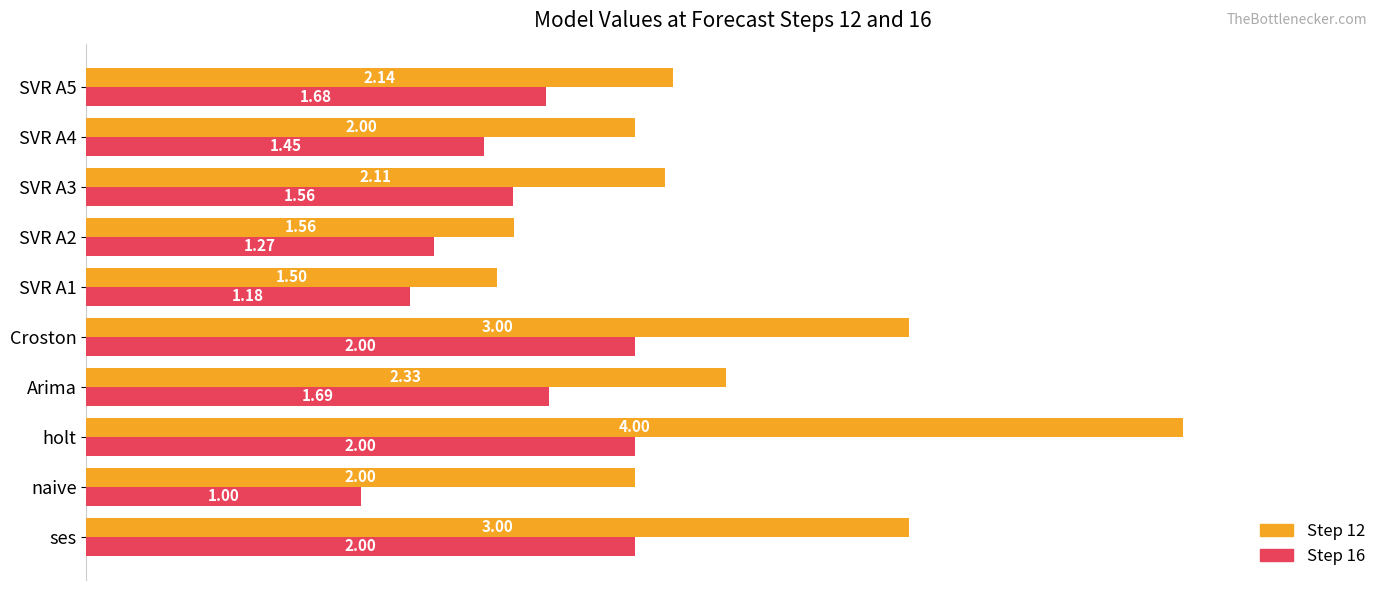

Which label corresponds to the largest value in the chart?

holt